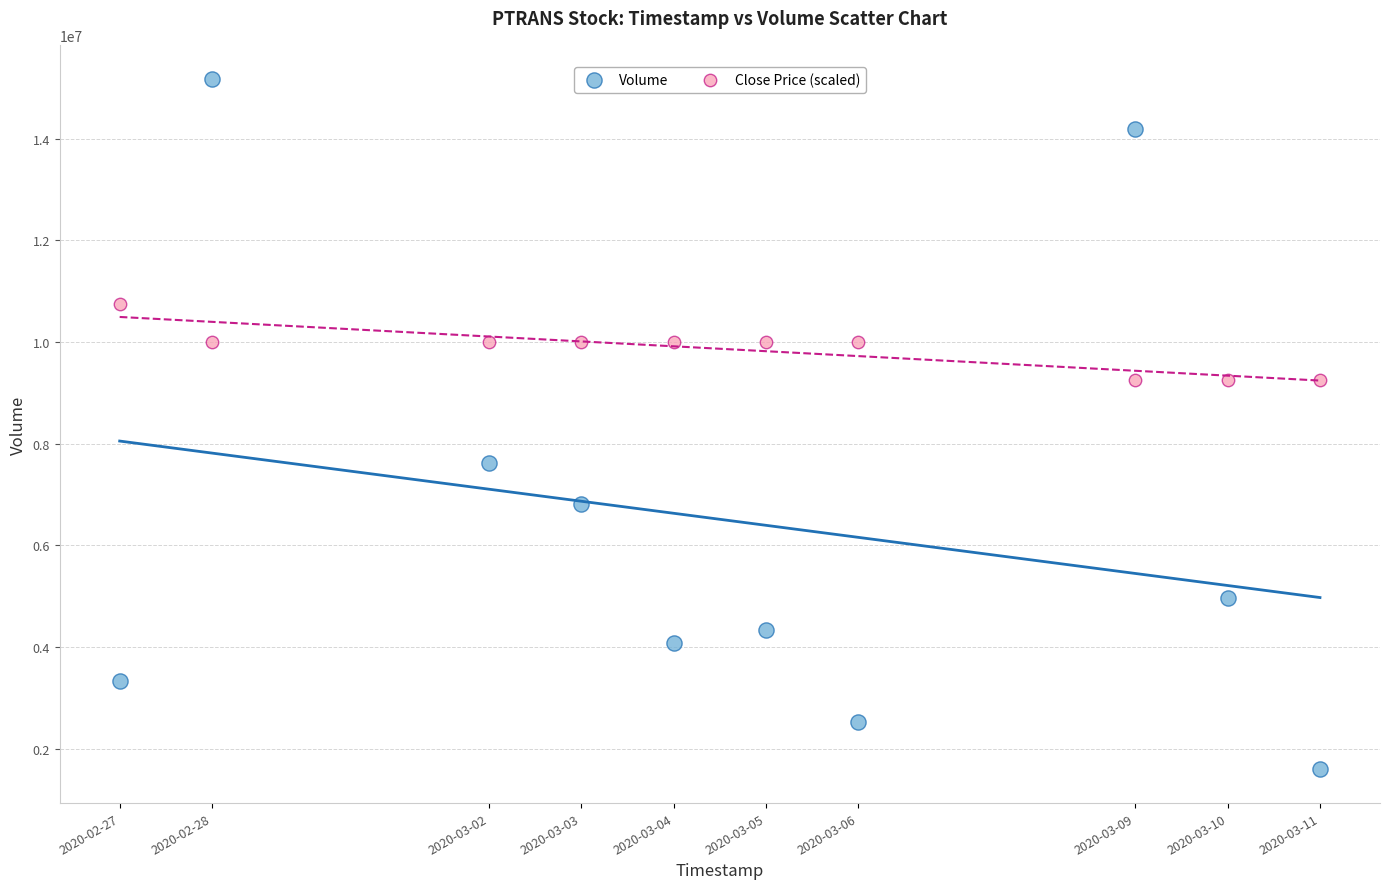

Which series has the widest spread of Y values?

Volume